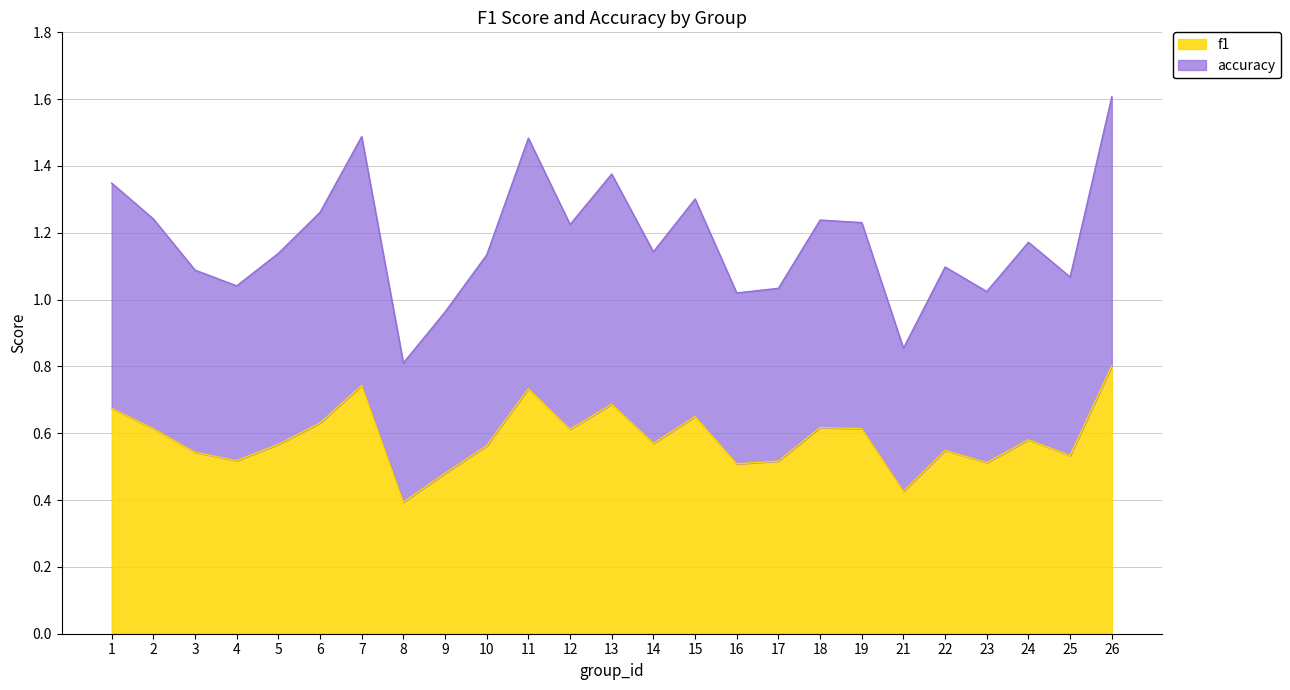

What is the average value of the f1 series?

0.6